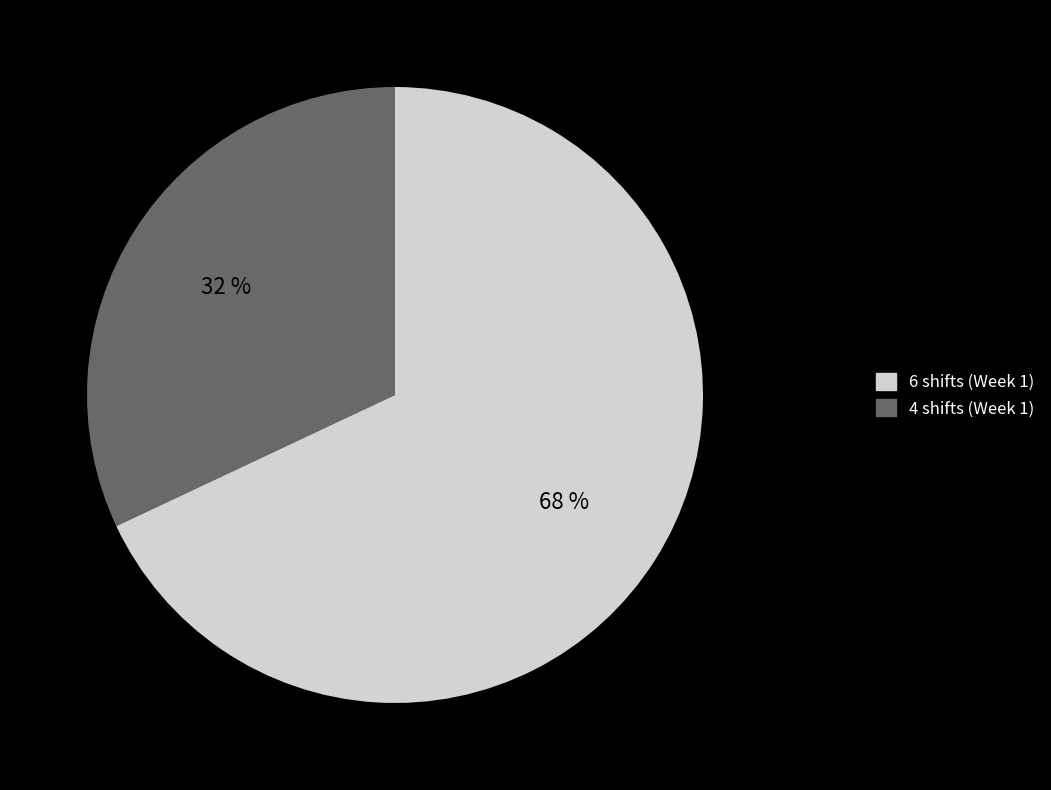

To the nearest percent, what is the difference between the largest and smallest slice percentages?

36%